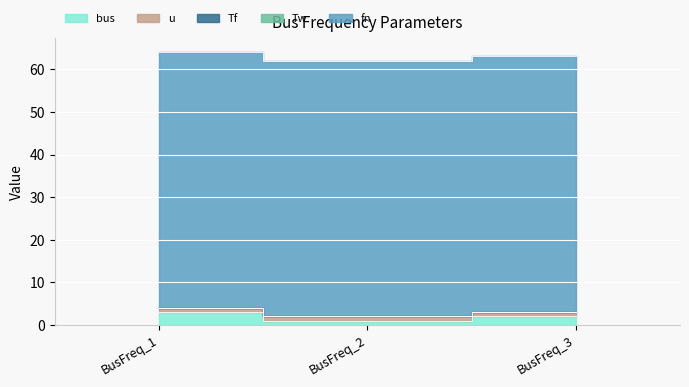

Which series changed the most between BusFreq_2 and BusFreq_3?

bus